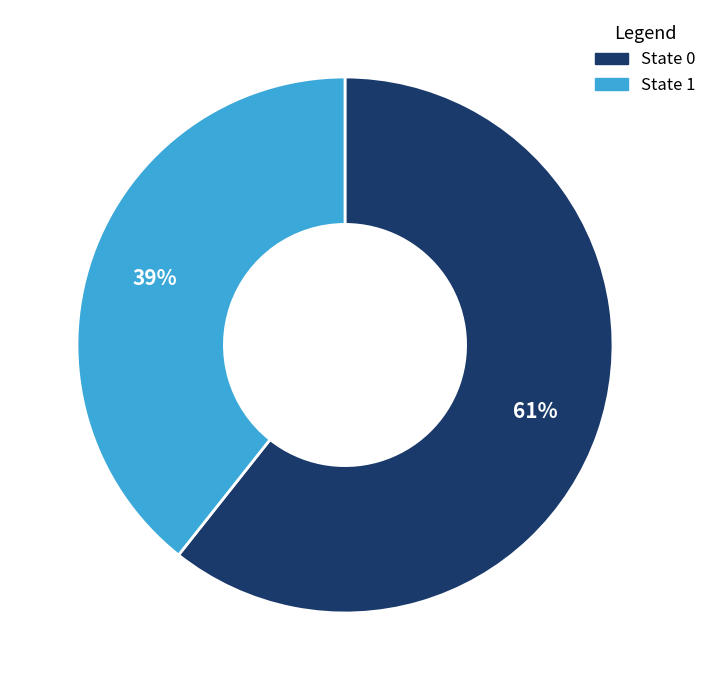

Count the number of slices in the pie.

2